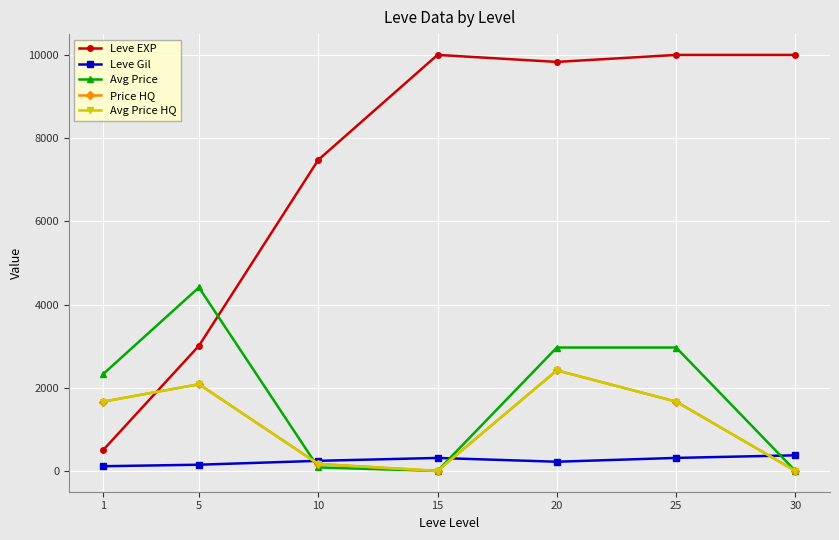

At how many categories does at least one series exceed 6563?

5